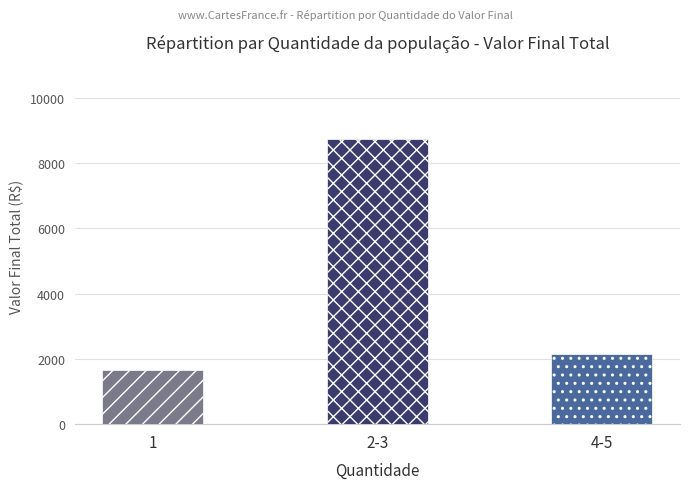

What value does the data have at 1, to the nearest 100?

1700